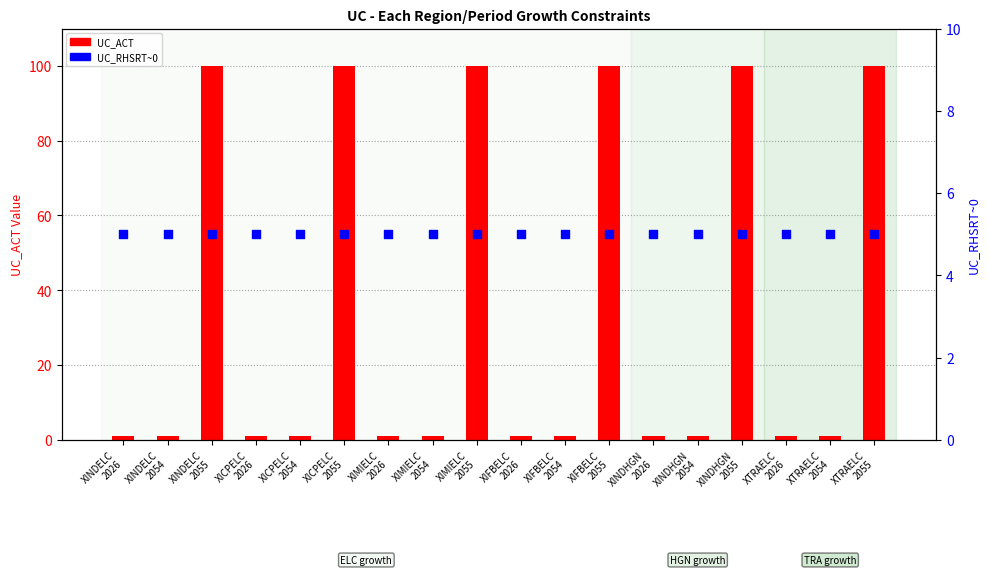

Which series reaches the maximum Y coordinate?

UC_ACT